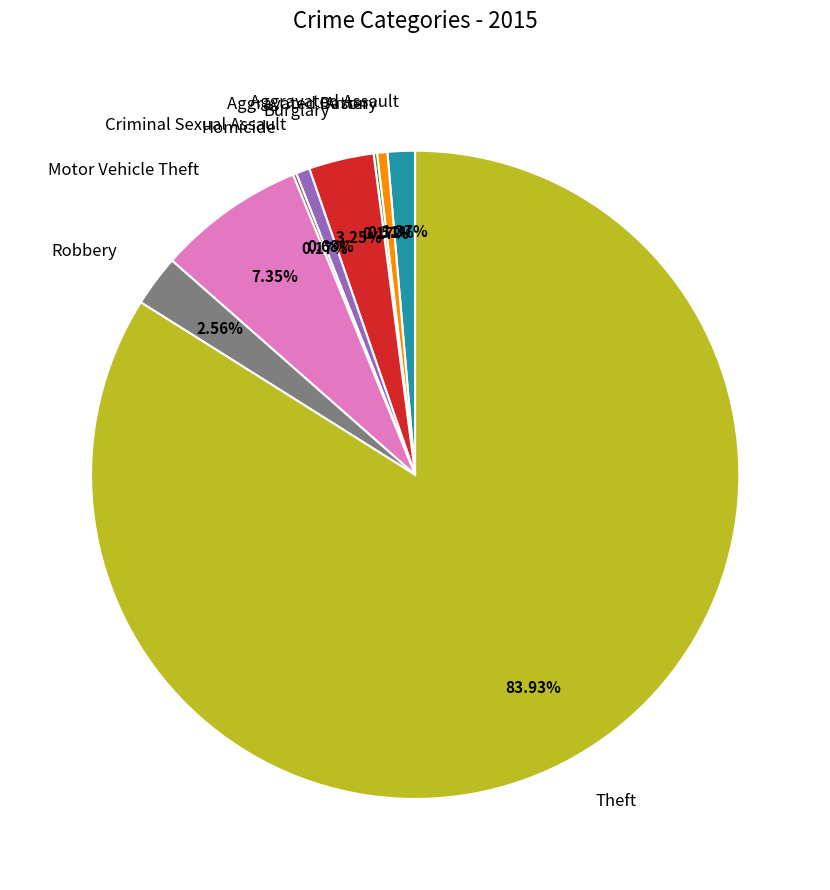

To the nearest percent, what is the average slice percentage?

11%